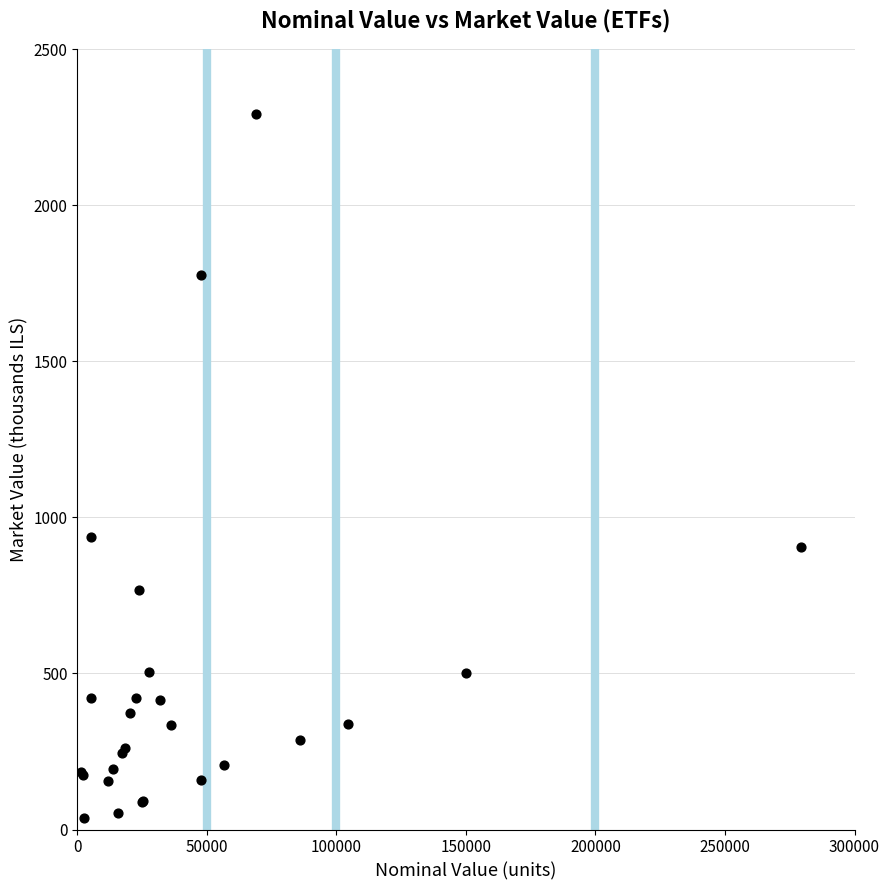

What Y value in the scatter plot is closest to 1164?

938.3